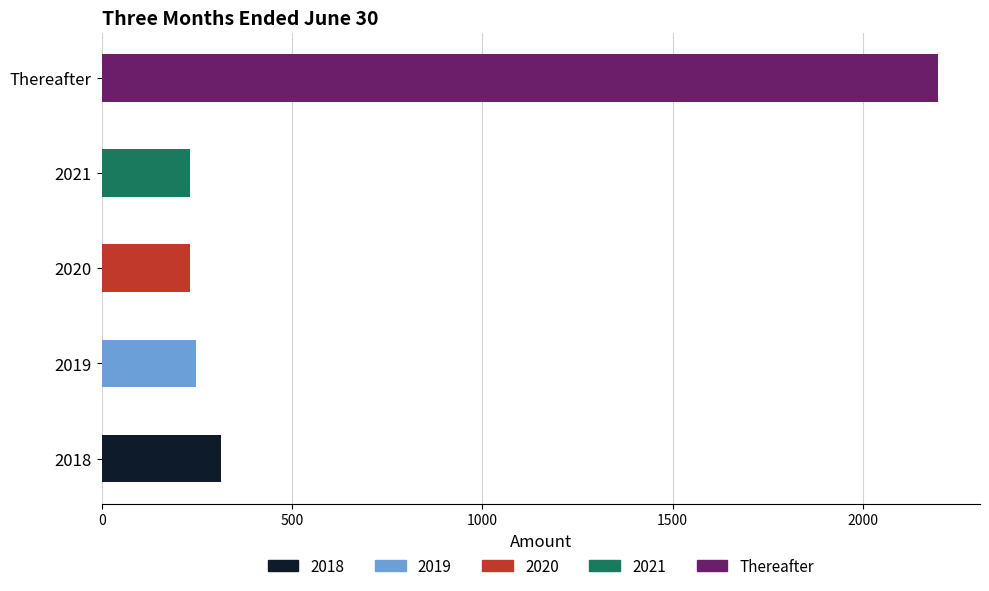

What is the change in value from 2020 to Thereafter?

+1965